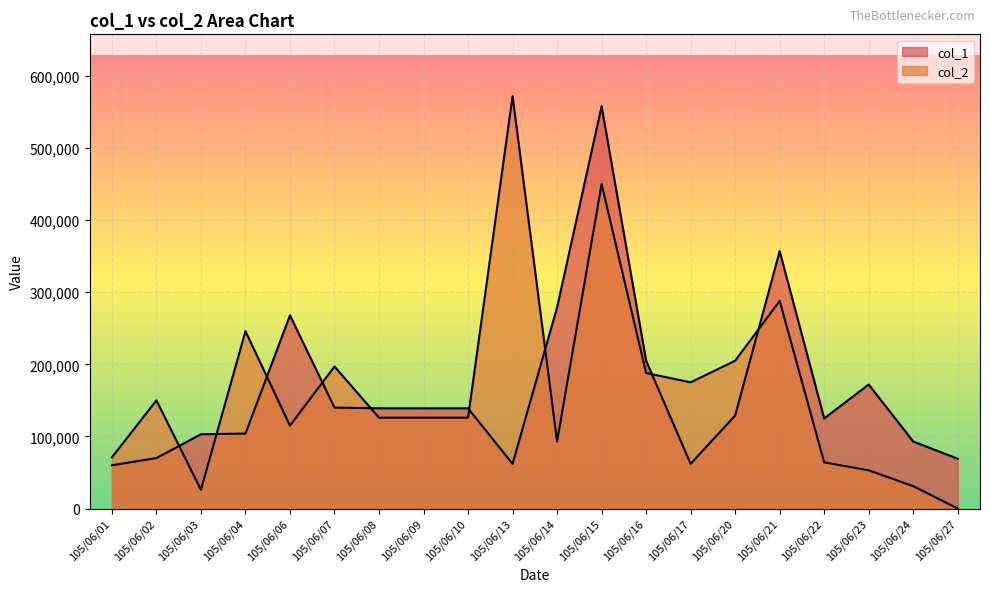

Reading left to right, what are all the values shown in this chart?

col_1: 105/06/01=60000	105/06/02=70000	105/06/03=103000	105/06/04=104000	105/06/06=268000	105/06/07=140000	105/06/08=139000	105/06/09=139000	105/06/10=139000	105/06/13=62000	105/06/14=279000	105/06/15=558000	105/06/16=205000	105/06/17=62000	105/06/20=129000	105/06/21=357000	105/06/22=125000	105/06/23=172000	105/06/24=93000	105/06/27=69000
col_2: 105/06/01=71000	105/06/02=150000	105/06/03=26000	105/06/04=246000	105/06/06=115000	105/06/07=197000	105/06/08=126000	105/06/09=126000	105/06/10=126000	105/06/13=572000	105/06/14=93000	105/06/15=450000	105/06/16=188000	105/06/17=175000	105/06/20=205000	105/06/21=288000	105/06/22=64000	105/06/23=53000	105/06/24=31000	105/06/27=0